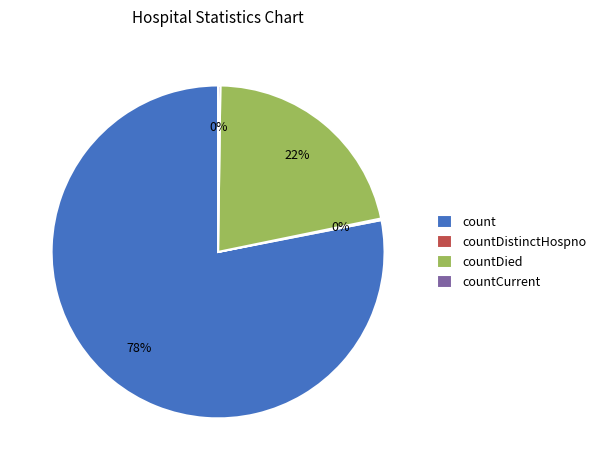

True or false: countDied accounts for 29% of the total.

False